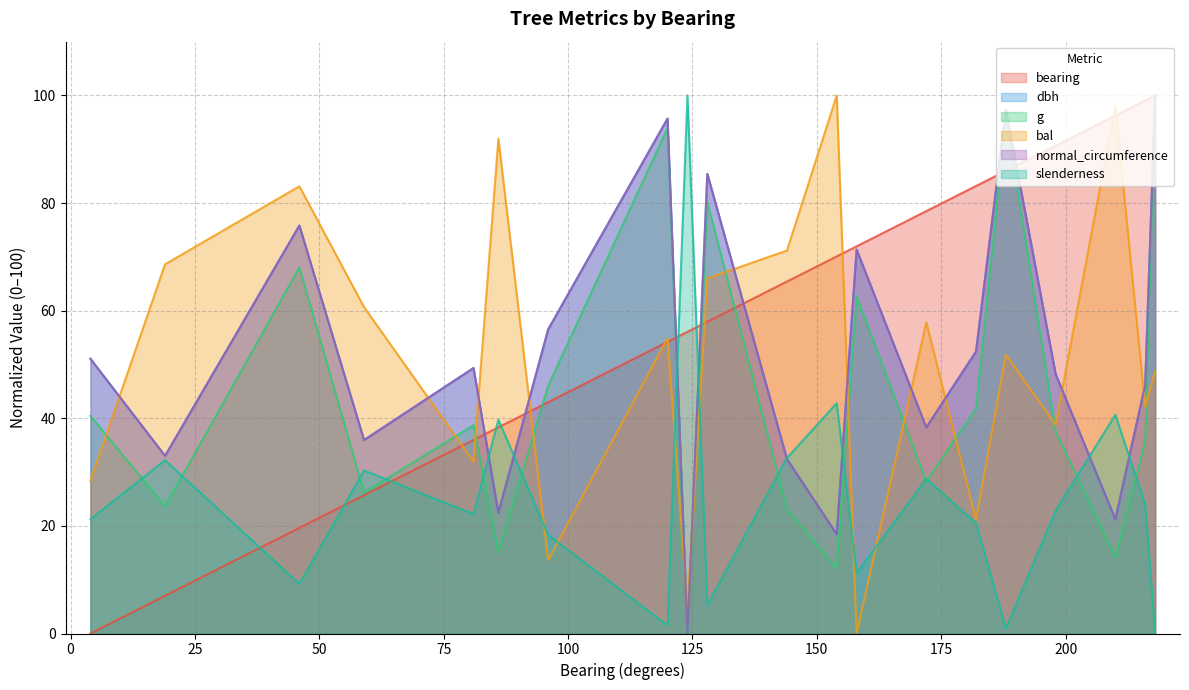

Where does the normal_circumference series first go above 49?

4